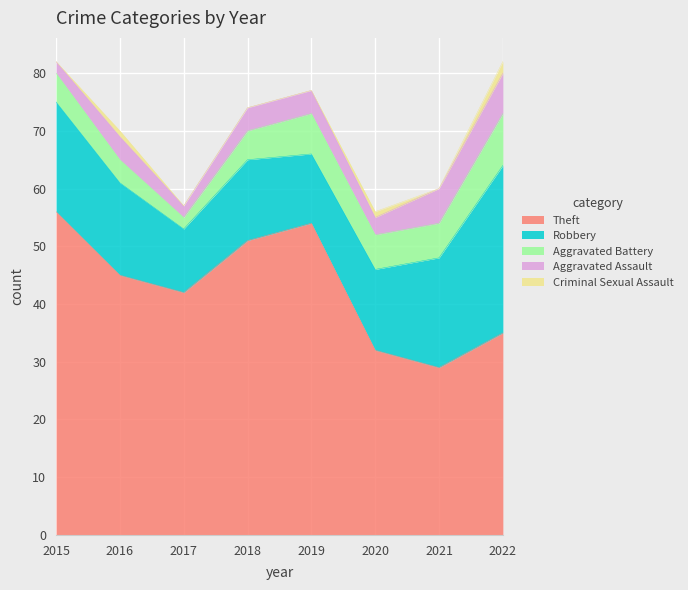

What is the spread (max minus min) of values at 2022?

33